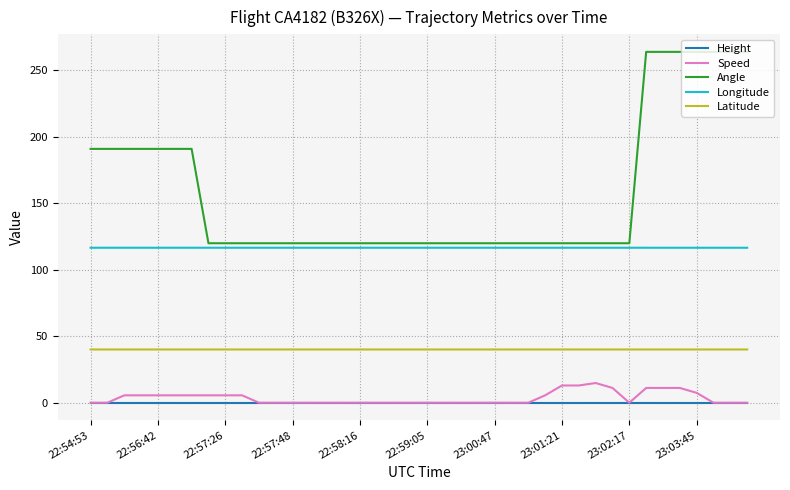

True or false: Angle and Height intersect in this chart.

False